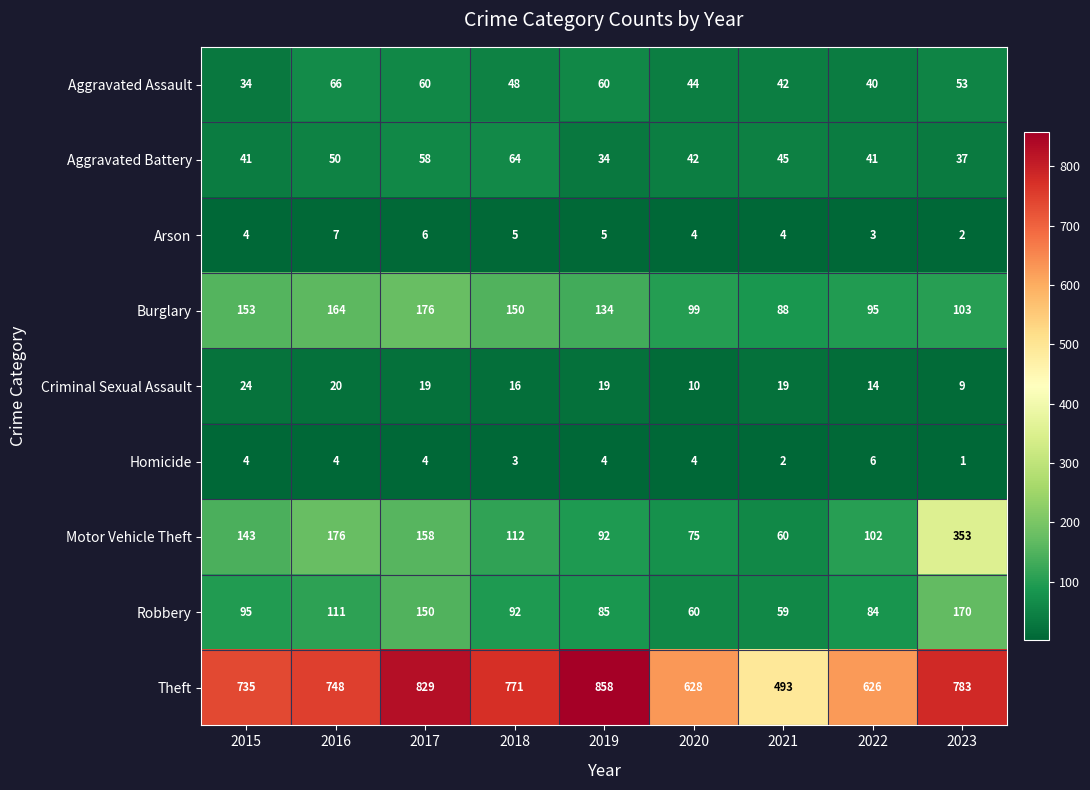

What value does the Arson series have at 2019?

5